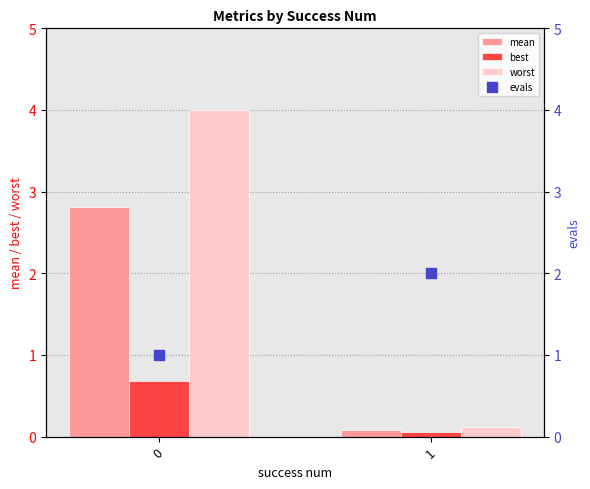

At how many categories does at least one series exceed 3?

1